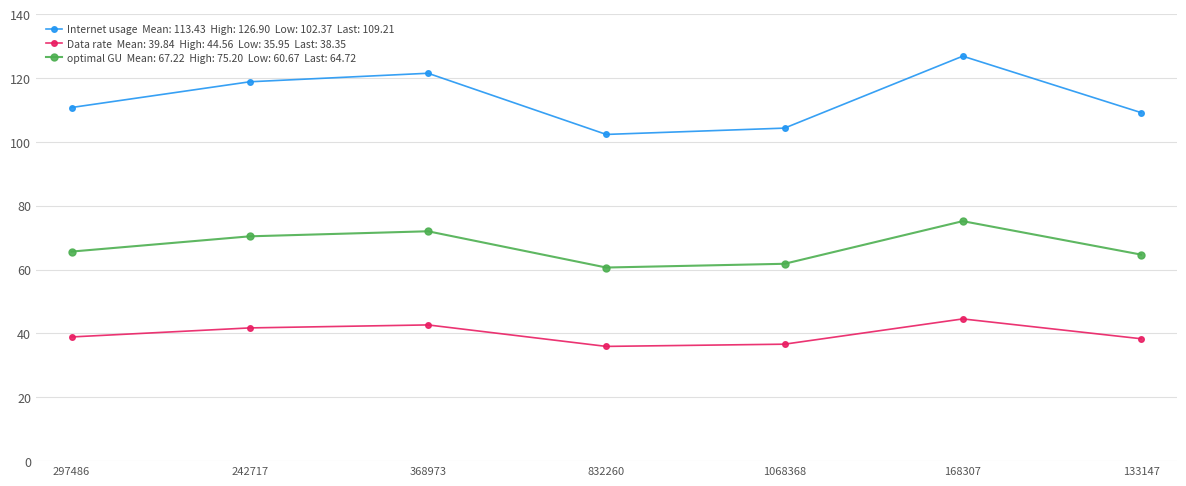

What is the total value across all series at 297486?

215.4